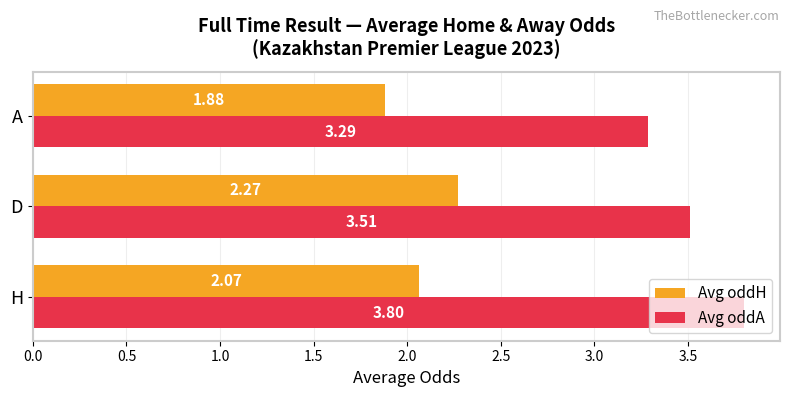

Which series has the widest spread of values?

Avg oddA